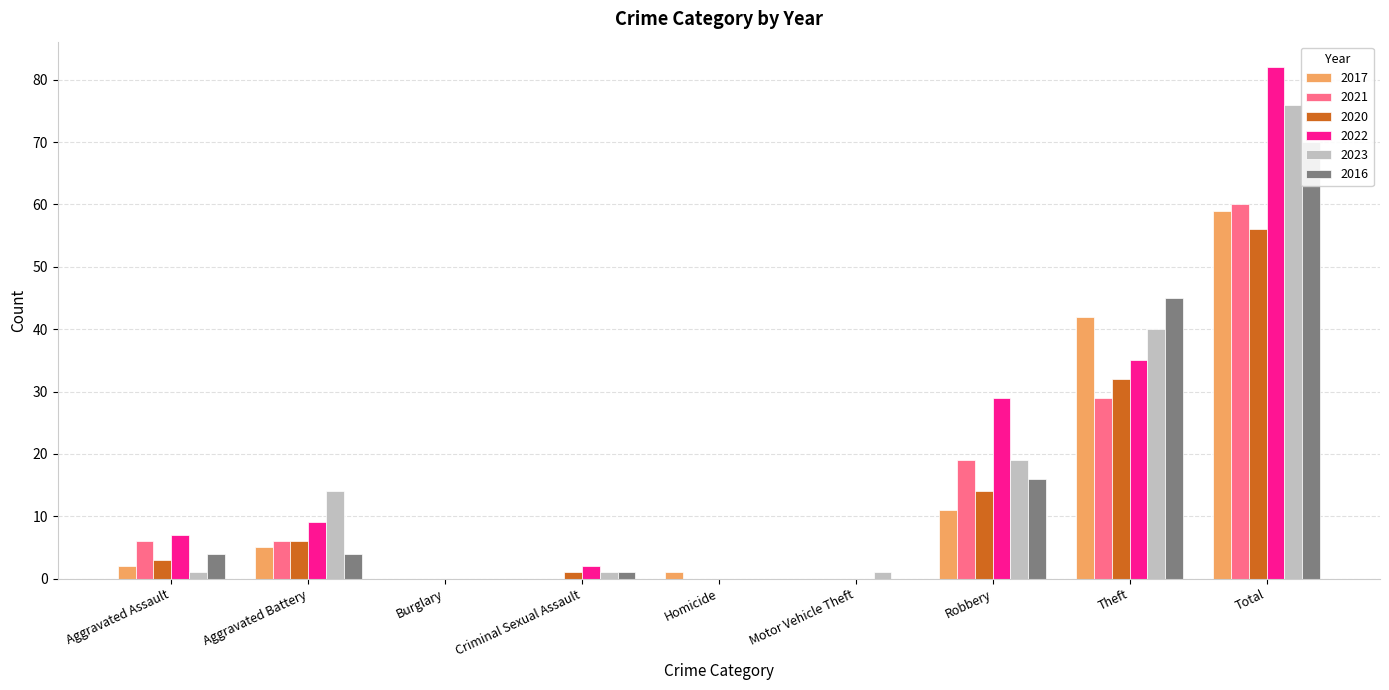

Does the chart contain stacked bars?

No